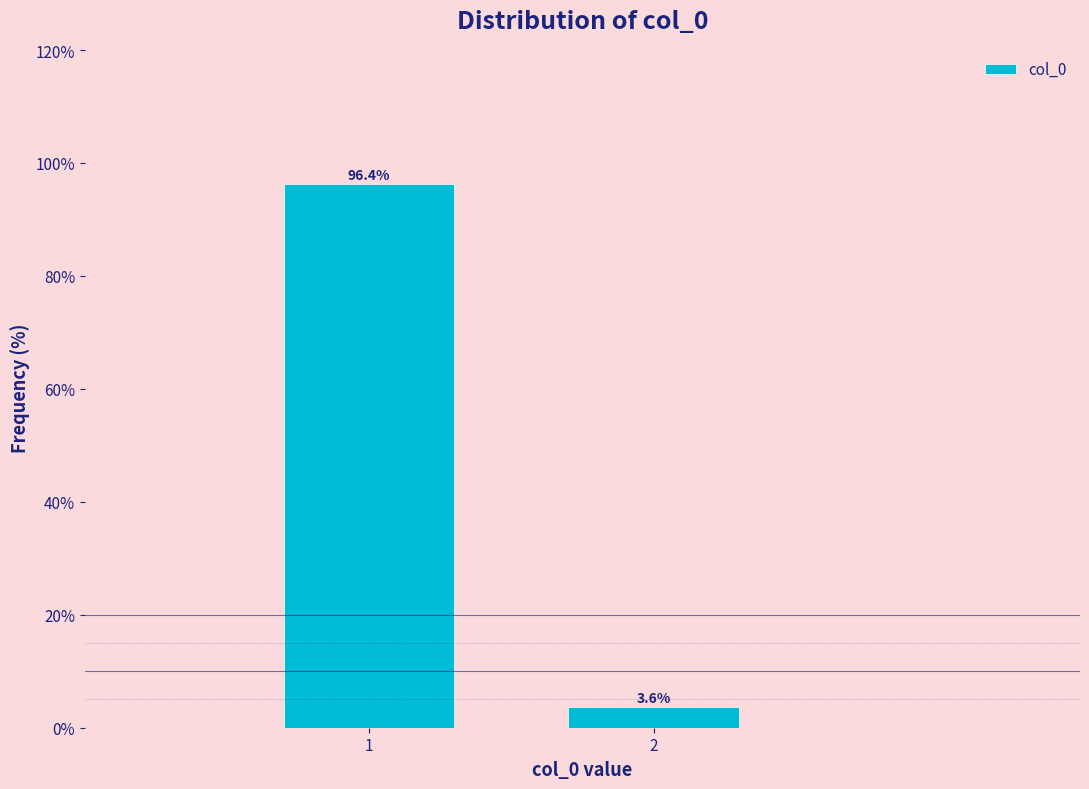

Reading left to right, what are all the values shown in this chart?

1=96.4	2=3.6